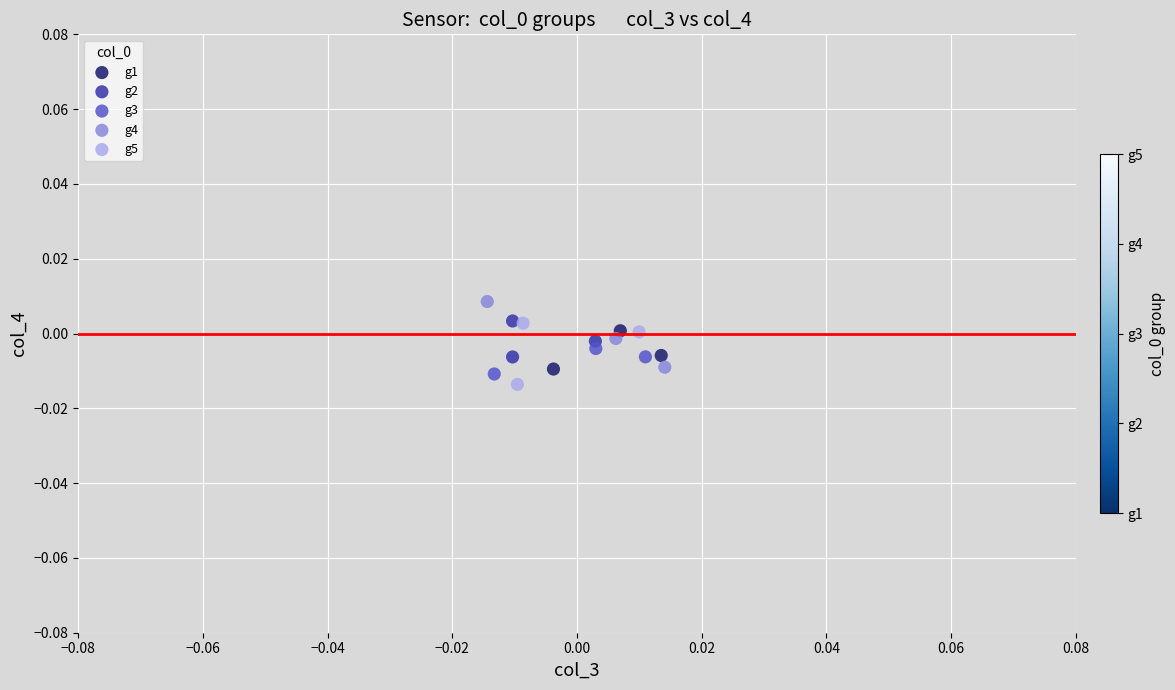

What are all the series names shown in the legend?

g1, g2, g3, g4, g5